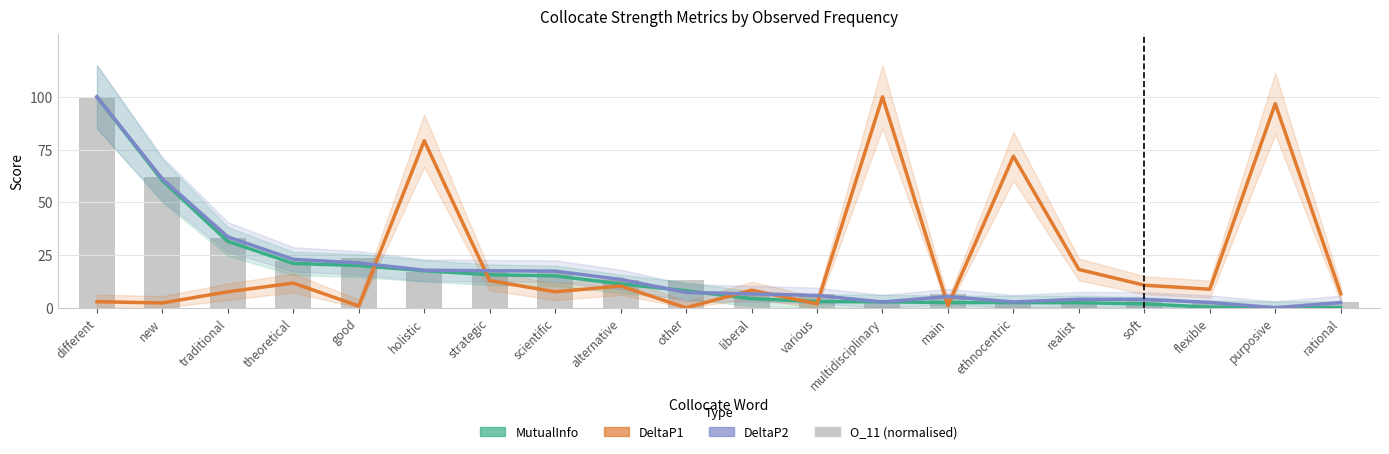

How many values in the O_11 (normalised) series are below 13?

10